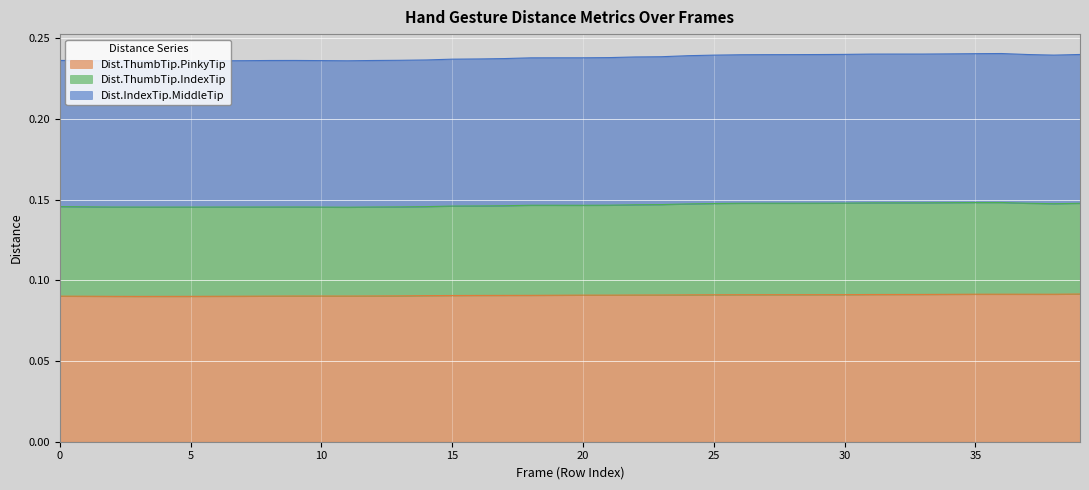

Rank the series by their maximum value, from lowest to highest.

Dist.ThumbTip.PinkyTip, Dist.ThumbTip.IndexTip, Dist.IndexTip.MiddleTip